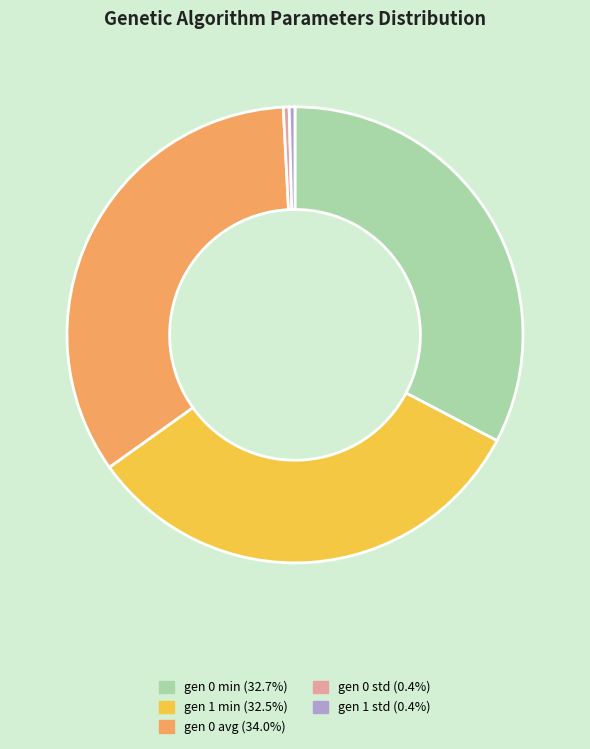

Is it true that gen 0 avg is 34% of the pie?

True